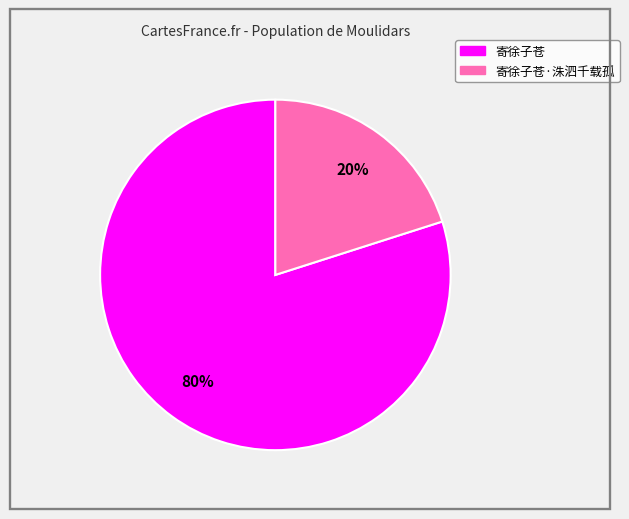

Does any single category account for the majority?

Yes